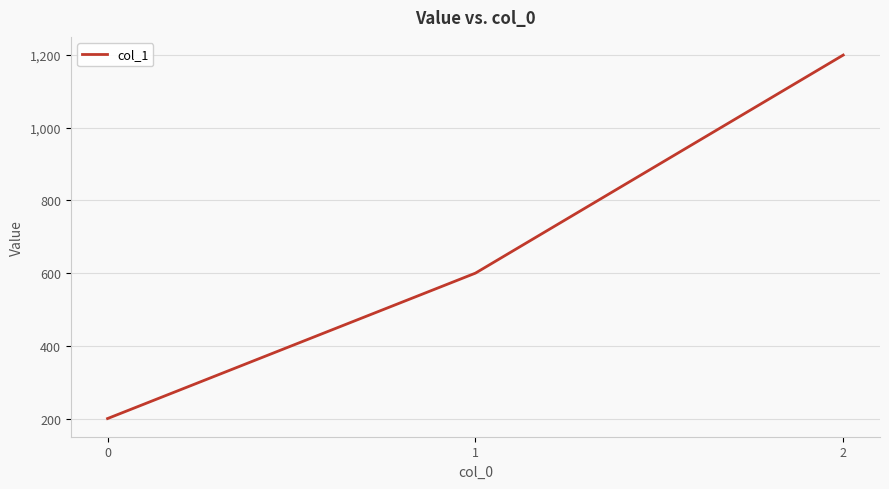

What is the average value?

667